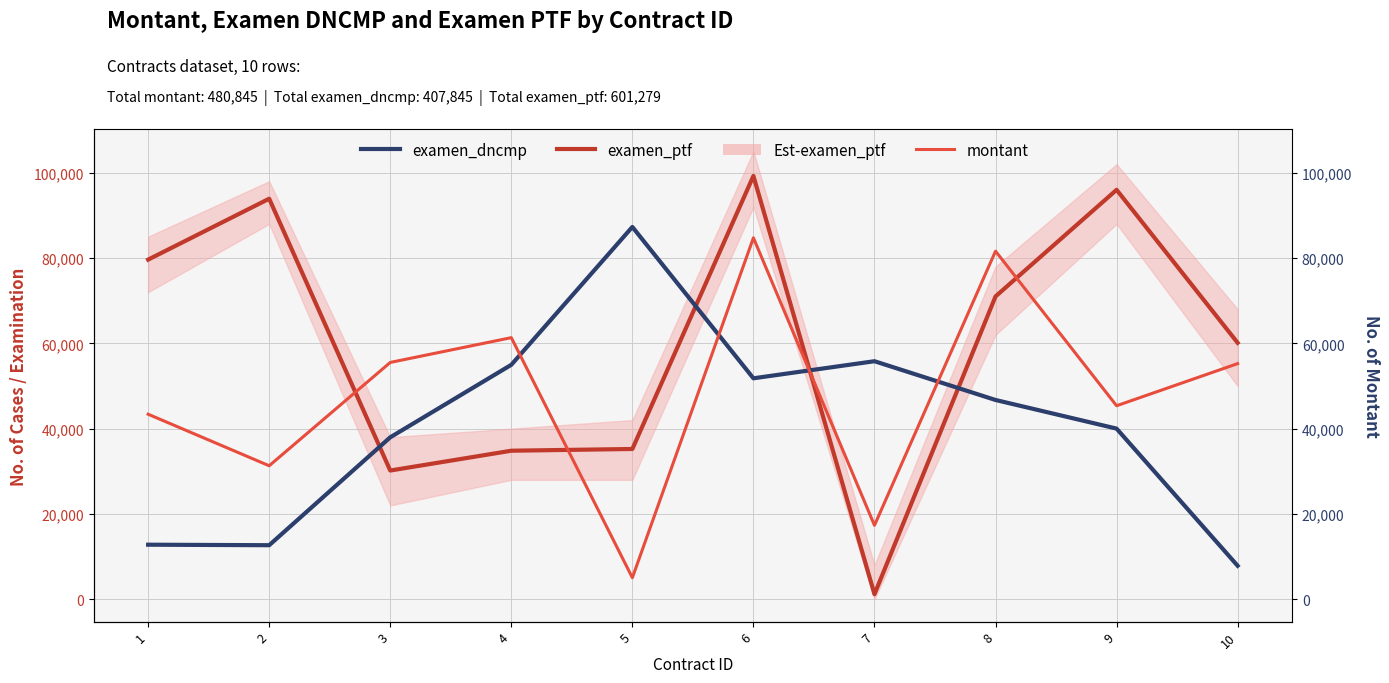

At which category does examen_dncmp reach its first local peak?

5